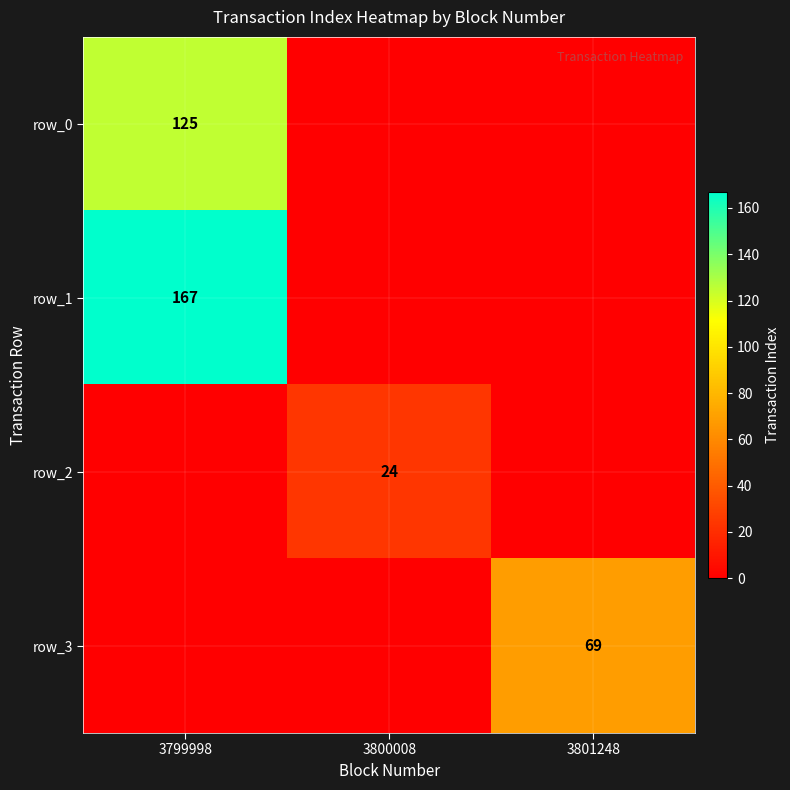

True or false: row_2 has a value of 0 at 3801248.

True